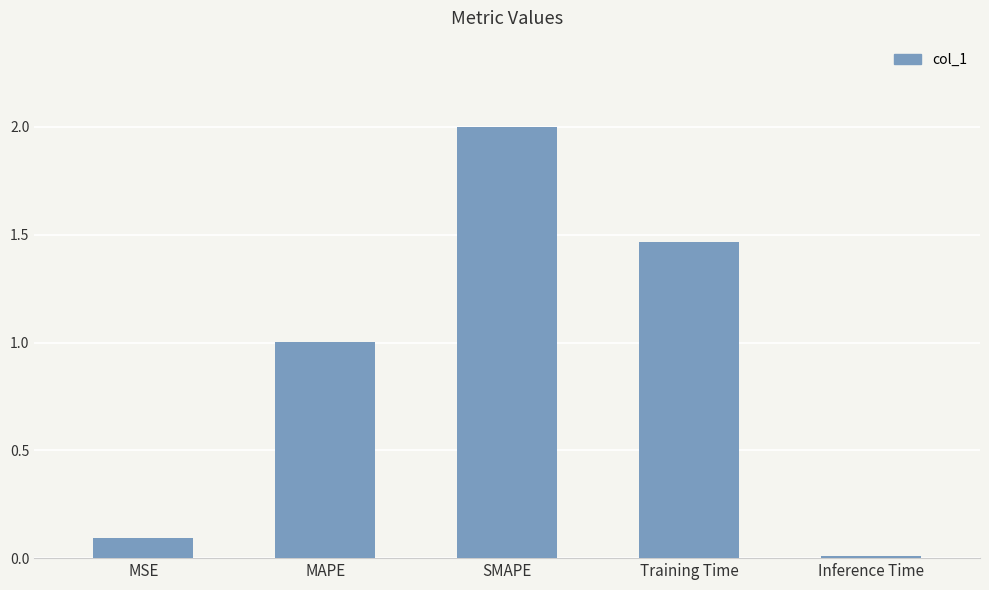

What is the change in value from MSE to Inference Time?

-0.1